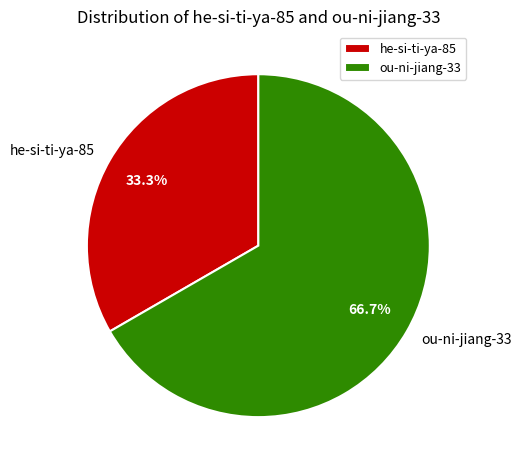

What percentage is NOT represented by he-si-ti-ya-85?

66.7%